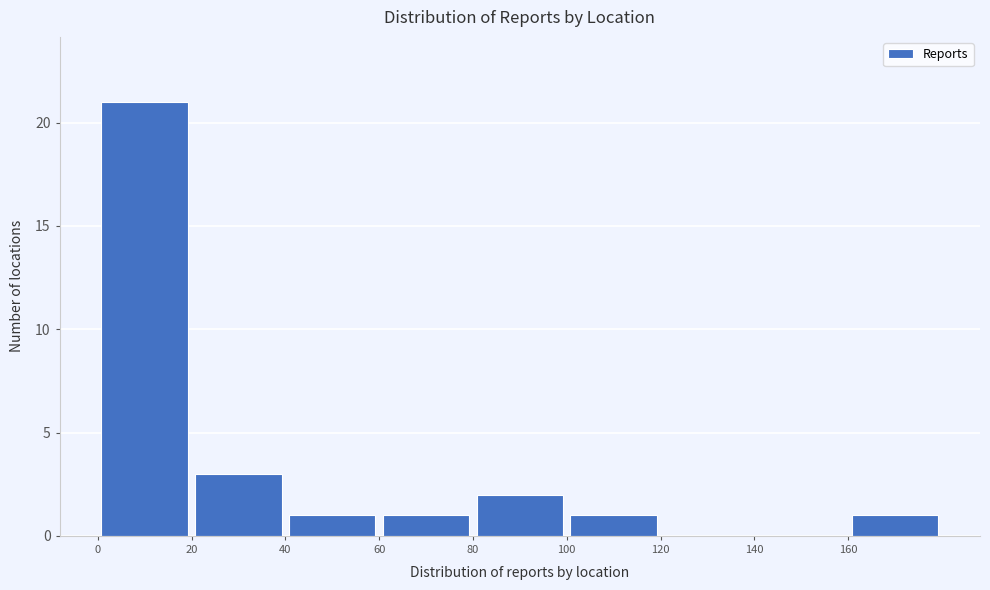

Reading left to right, list every bar in this chart as the range it spans on the x-axis followed by its height. The values are not printed on the chart, so give them approximately, as read against the axis.

0 to 20: 21
20 to 40: 3
40 to 60: 1
60 to 80: 1
80 to 100: 2
100 to 120: 1
120 to 140: 0
140 to 160: 0
160 to 180: 1